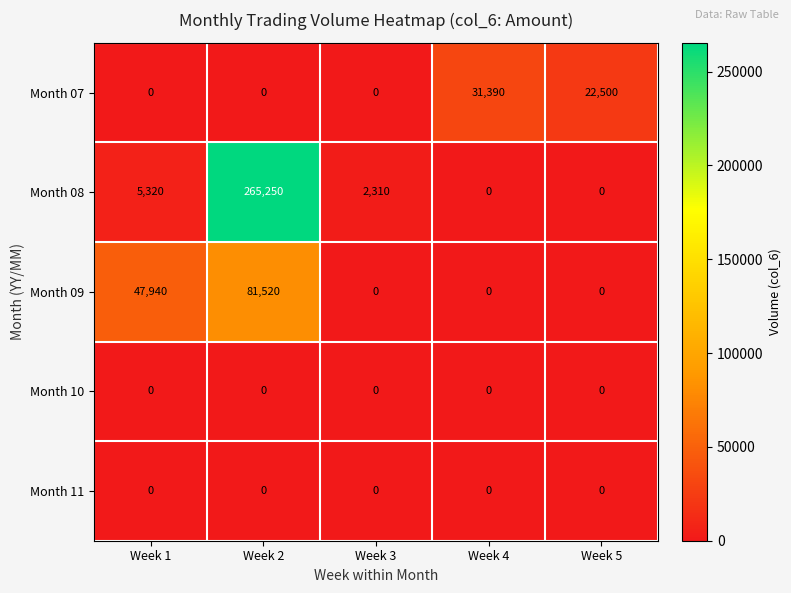

What is the difference between the maximum and second lowest values in the Month 07 series?

31390